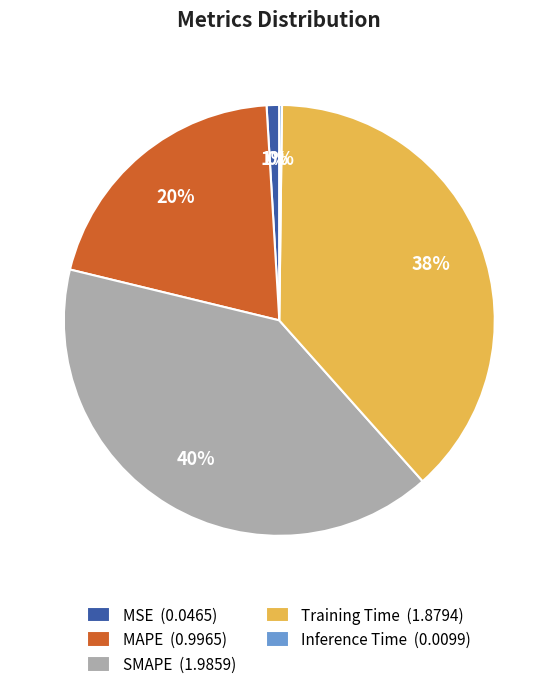

Does any single category account for the majority?

No